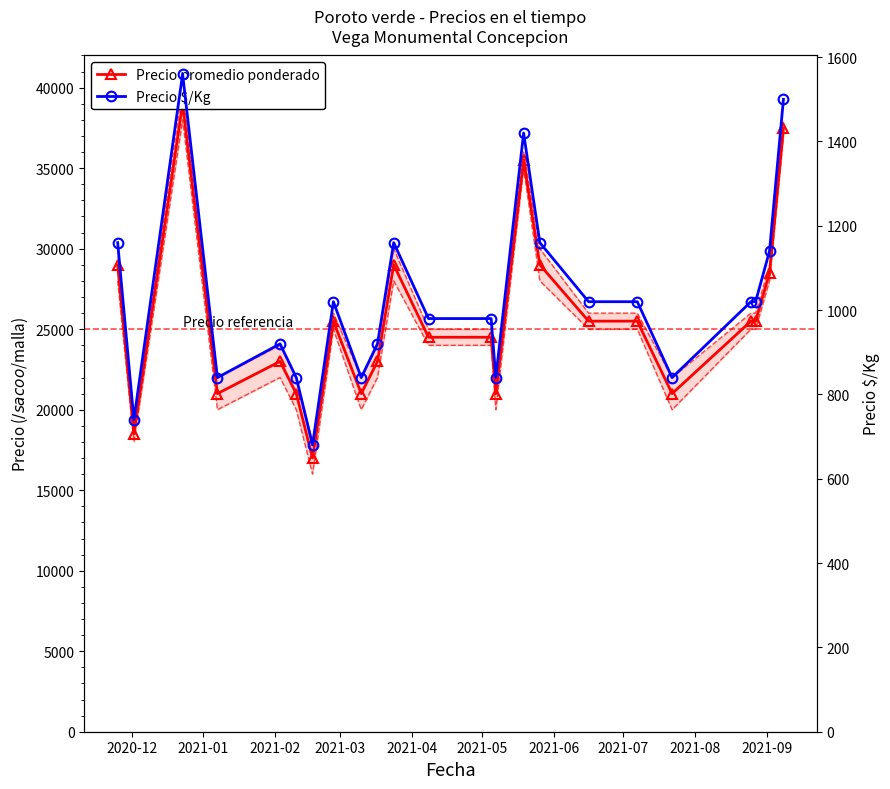

What is the smallest value displayed?

680